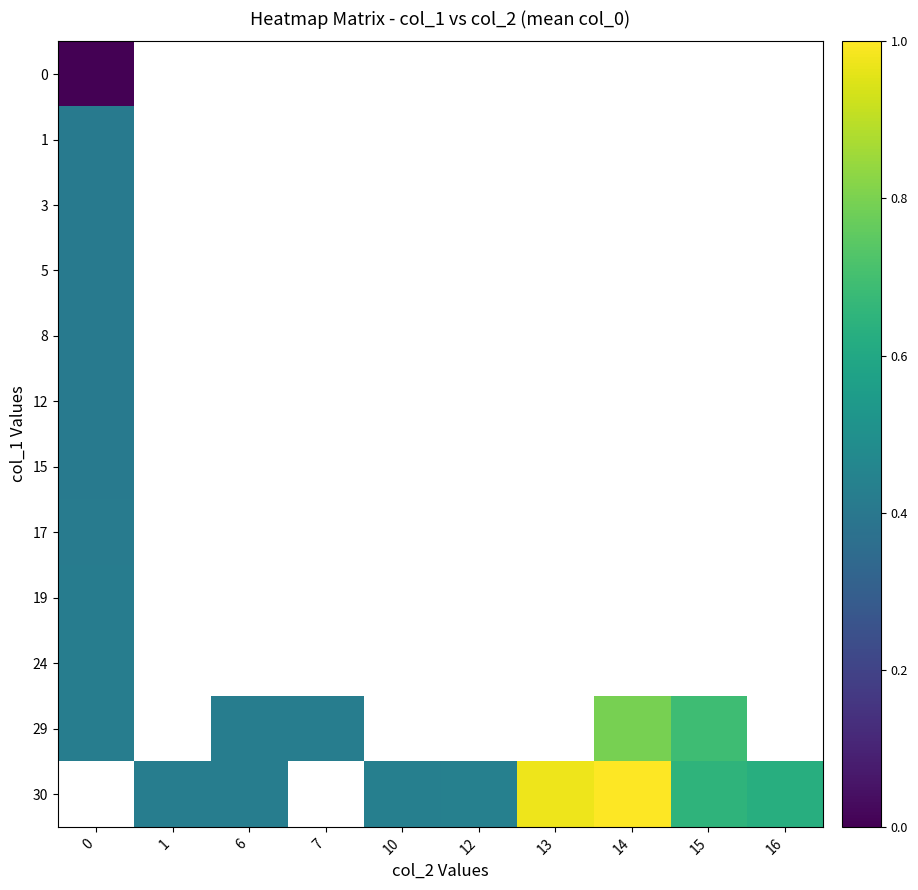

The 30 series shows 0.7 at 12. True or false?

False